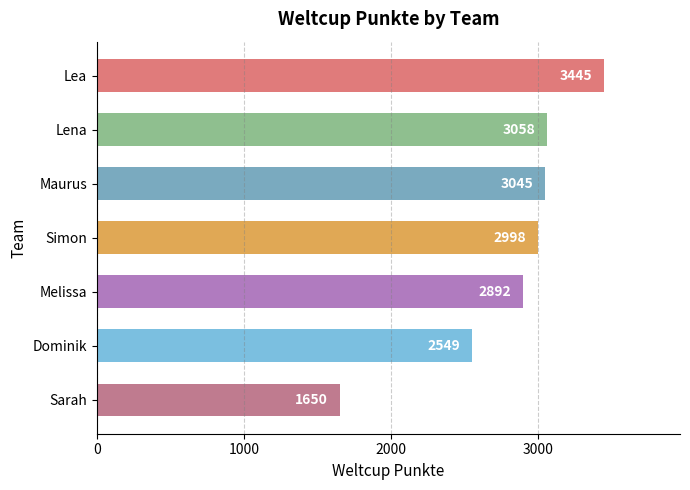

Between Simon and Dominik, which is larger?

Simon